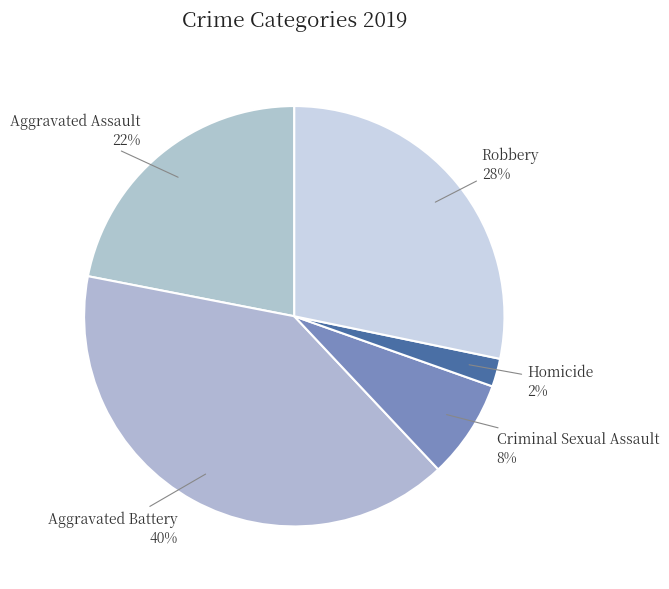

Combined, do Aggravated Battery and Aggravated Assault account for over 50%?

Yes